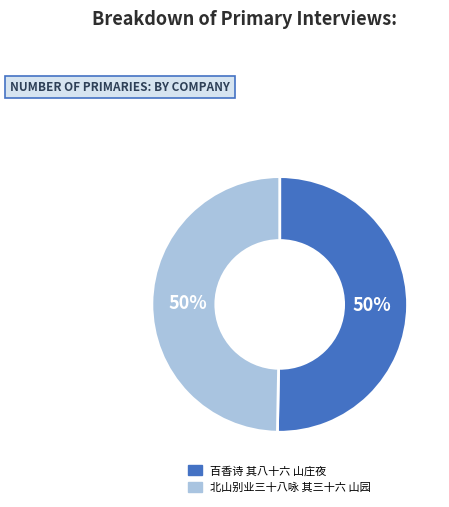

To the nearest percent, what is the combined percentage of 百香诗 其八十六 山庄夜 and 北山别业三十八咏 其三十六 山园?

100%